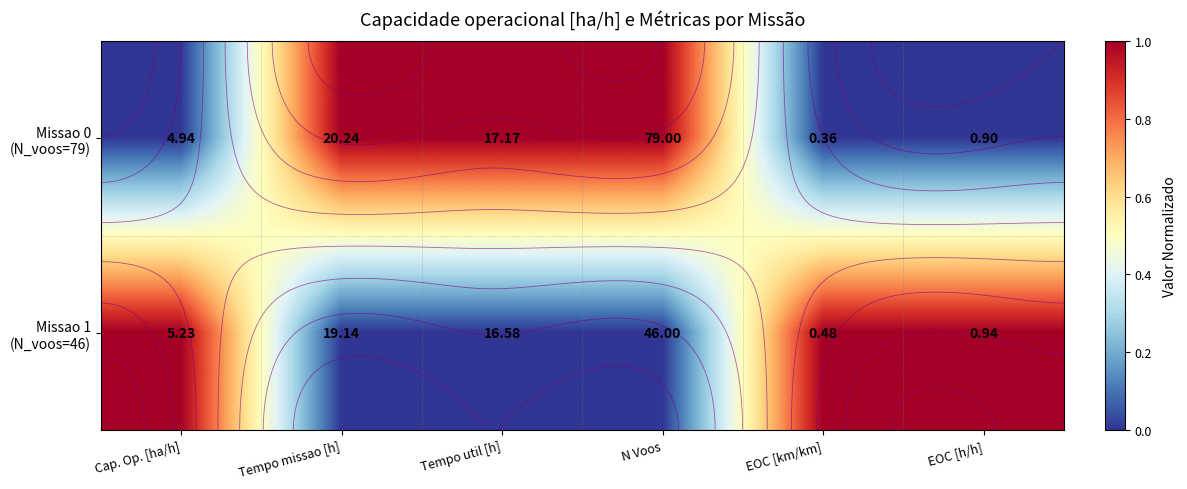

True or false: Missao 0 (N_voos=79) has a value of 1 at N Voos.

True